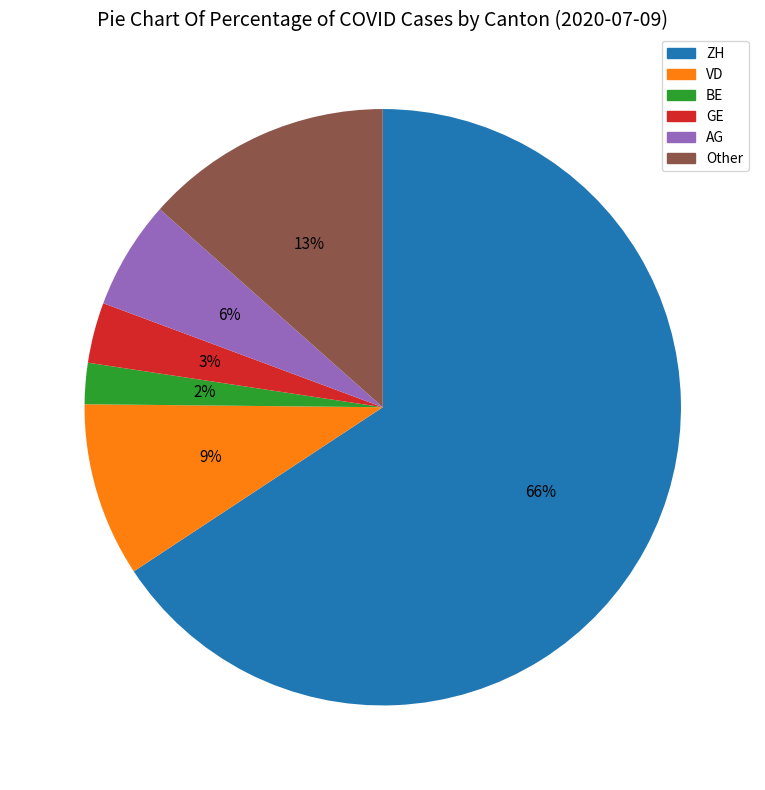

Is there a majority slice in this chart?

Yes